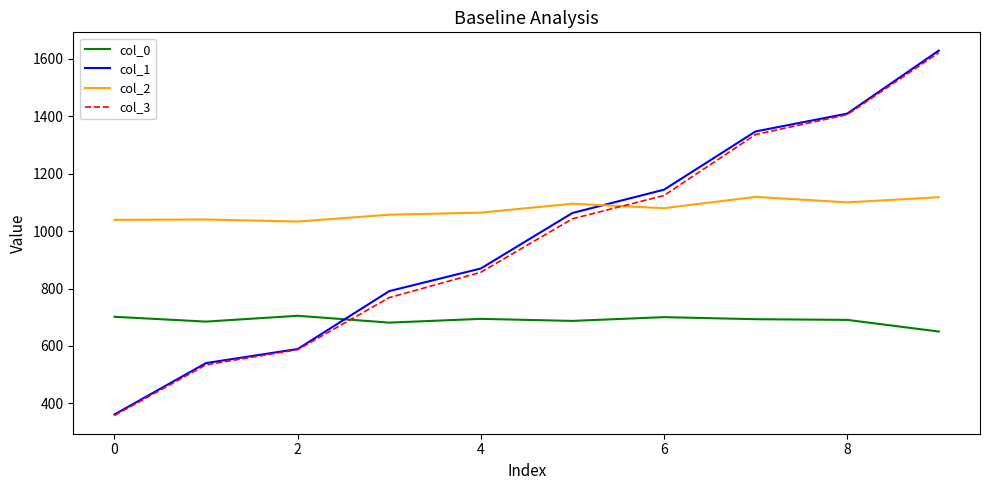

Which series has the largest total across all categories?

col_2